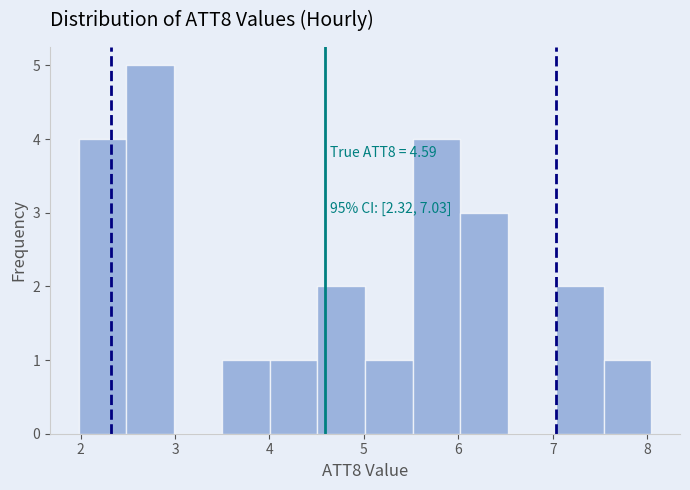

Over which range of the x-axis is the bar tallest?

2.5 to 3.0